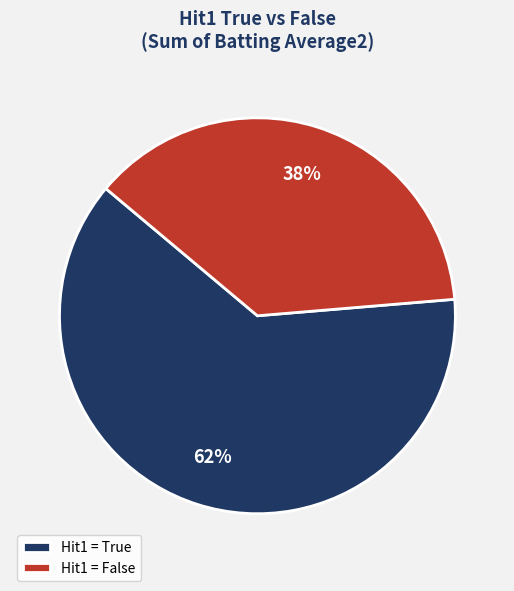

Which category has the biggest portion of the pie?

Hit1 = True